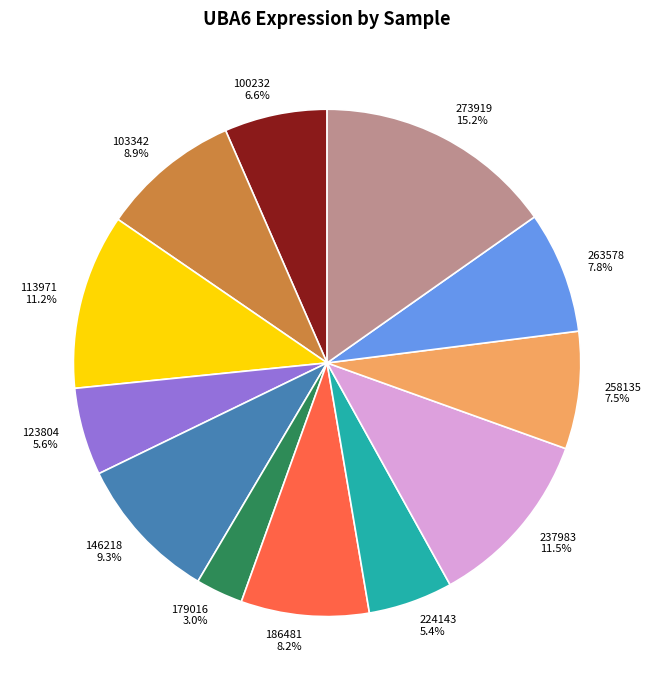

Do 179016 and 113971 together represent more than half of the pie?

No